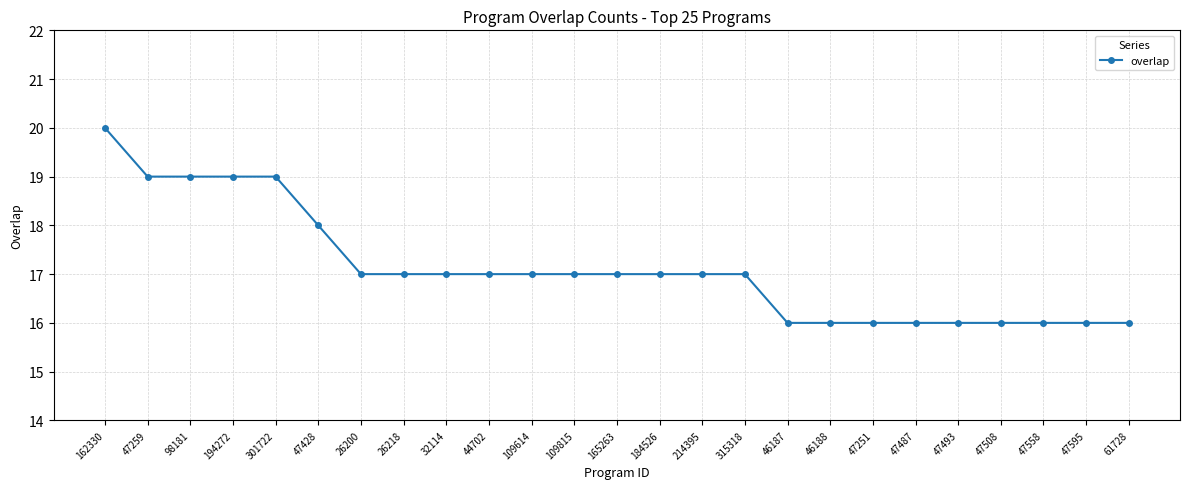

What is the average value?

17